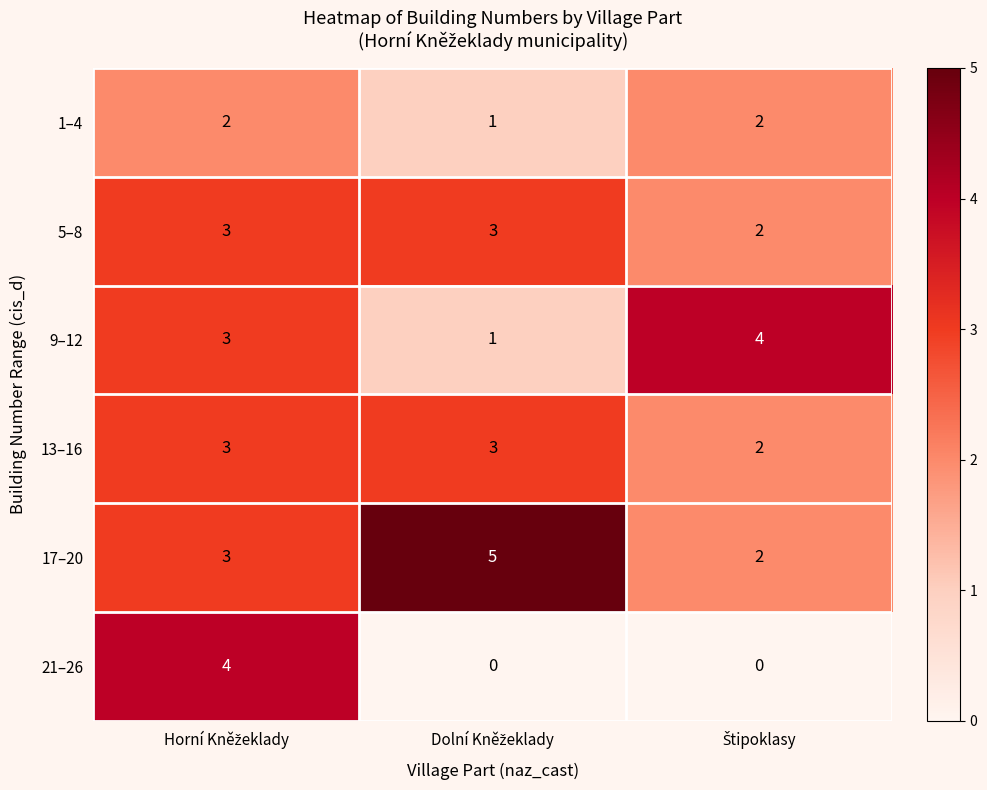

Which series has the largest total across all categories?

17–20